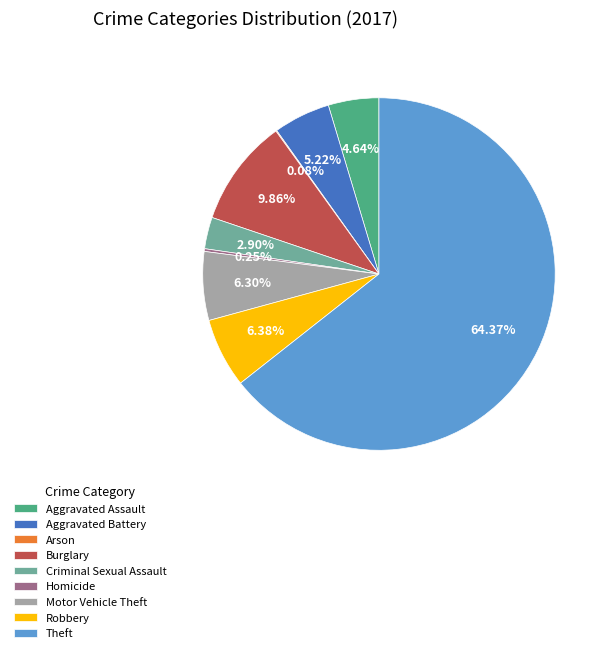

To the nearest percent, what portion does Aggravated Assault represent?

5%